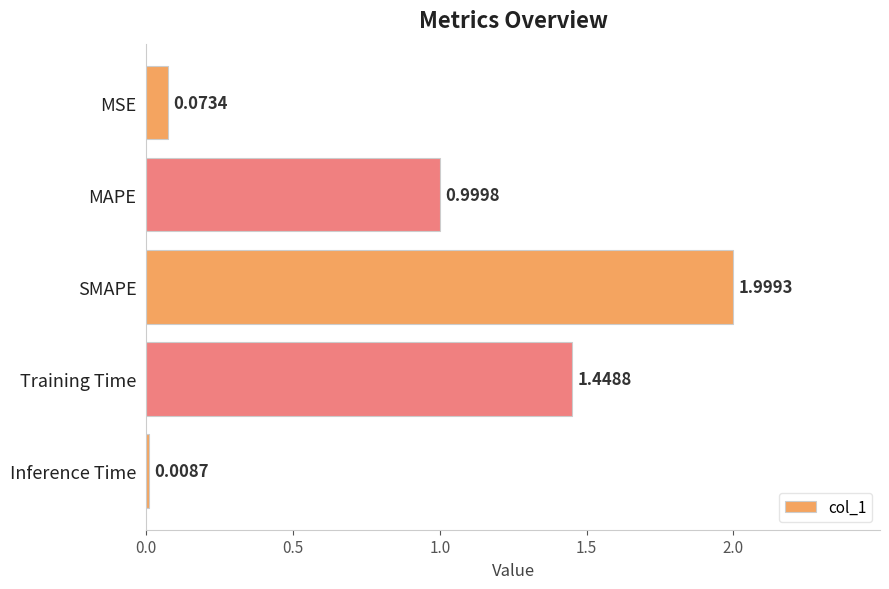

List the labels in order of value, smallest first.

Inference Time, MSE, MAPE, Training Time, SMAPE